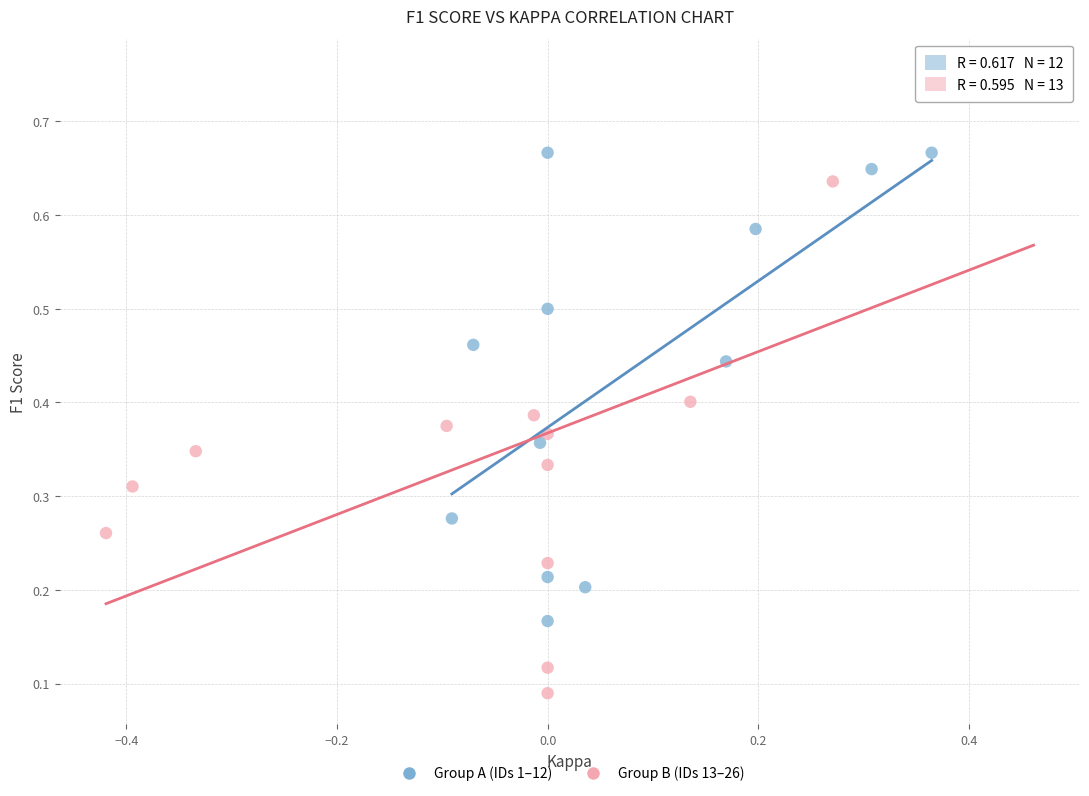

What are all the series names shown in the legend?

Group A (IDs 1–12), Group B (IDs 13–26)